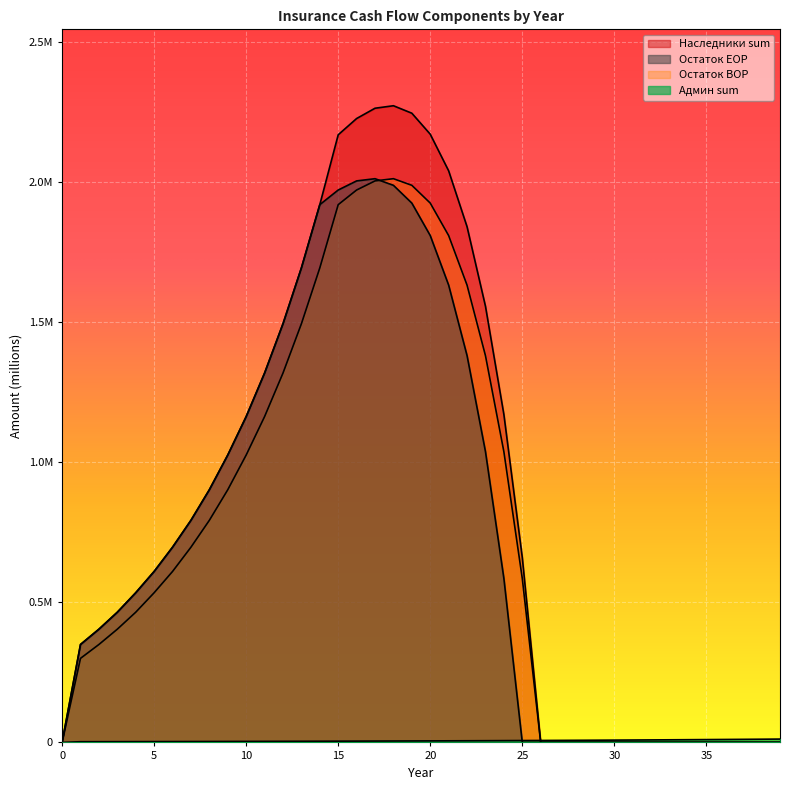

Reading left to right, list all the values displayed in this chart.

Остаток EOP: 0=0.0	1=0.3	2=0.4	3=0.5	4=0.5	5=0.6	6=0.7	7=0.8	8=0.9	9=1.0	10=1.2	11=1.3	12=1.5	13=1.7	14=1.9	15=2.0	16=2.0	17=2.0	18=2.0	19=1.9	20=1.8	21=1.6	22=1.4	23=1.0	24=0.6	25=0.0	26=0.0	27=0.0	28=0.0	29=0.0	30=0.0	31=0.0	32=0.0	33=0.0	34=0.0	35=0.0	36=0.0	37=0.0	38=0.0	39=0.0
Остаток BOP: 0=0.0	1=0.3	2=0.3	3=0.4	4=0.5	5=0.5	6=0.6	7=0.7	8=0.8	9=0.9	10=1.0	11=1.2	12=1.3	13=1.5	14=1.7	15=1.9	16=2.0	17=2.0	18=2.0	19=2.0	20=1.9	21=1.8	22=1.6	23=1.4	24=1.0	25=0.6	26=0.0	27=0.0	28=0.0	29=0.0	30=0.0	31=0.0	32=0.0	33=0.0	34=0.0	35=0.0	36=0.0	37=0.0	38=0.0	39=0.0
Наследники sum: 0=0.0	1=0.3	2=0.4	3=0.5	4=0.5	5=0.6	6=0.7	7=0.8	8=0.9	9=1.0	10=1.2	11=1.3	12=1.5	13=1.7	14=1.9	15=2.2	16=2.2	17=2.3	18=2.3	19=2.2	20=2.2	21=2.0	22=1.8	23=1.6	24=1.2	25=0.7	26=0.0	27=0.0	28=0.0	29=0.0	30=0.0	31=0.0	32=0.0	33=0.0	34=0.0	35=0.0	36=0.0	37=0.0	38=0.0	39=0.0
Админ sum: 0=0.0	1=0.0	2=0.0	3=0.0	4=0.0	5=0.0	6=0.0	7=0.0	8=0.0	9=0.0	10=0.0	11=0.0	12=0.0	13=0.0	14=0.0	15=0.0	16=0.0	17=0.0	18=0.0	19=0.0	20=0.0	21=0.0	22=0.0	23=0.0	24=0.0	25=0.0	26=0.0	27=0.0	28=0.0	29=0.0	30=0.0	31=0.0	32=0.0	33=0.0	34=0.0	35=0.0	36=0.0	37=0.0	38=0.0	39=0.0